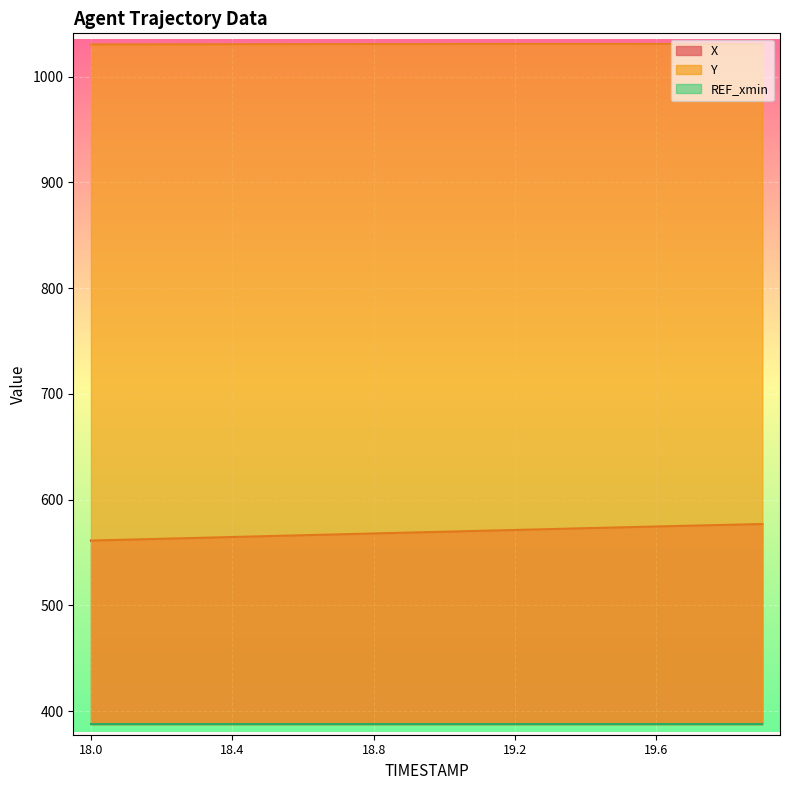

Between 18.2 and 18.7, which series saw the biggest shift?

X